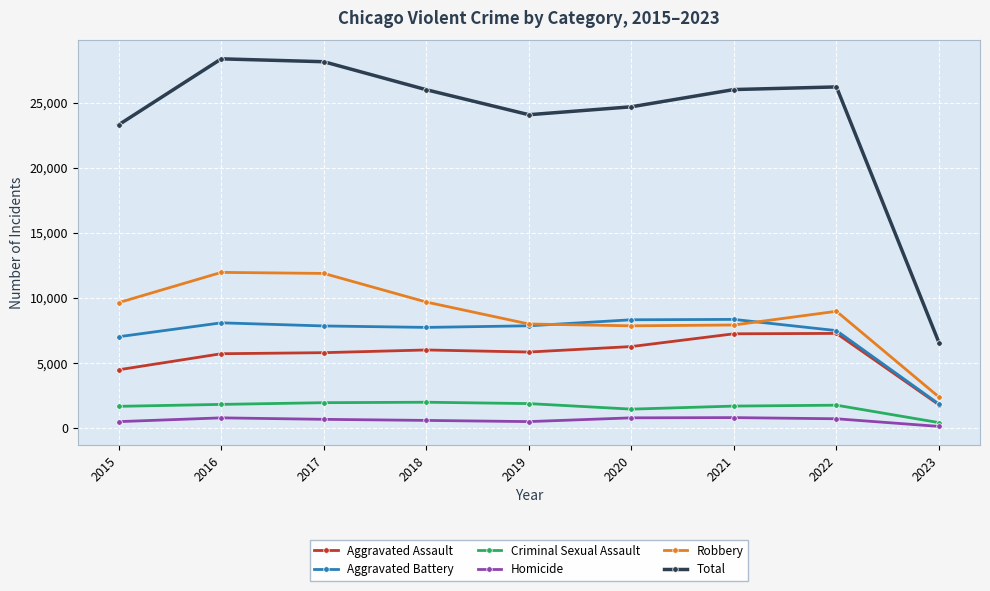

True or false: Total has more than 0 interior local peaks.

True